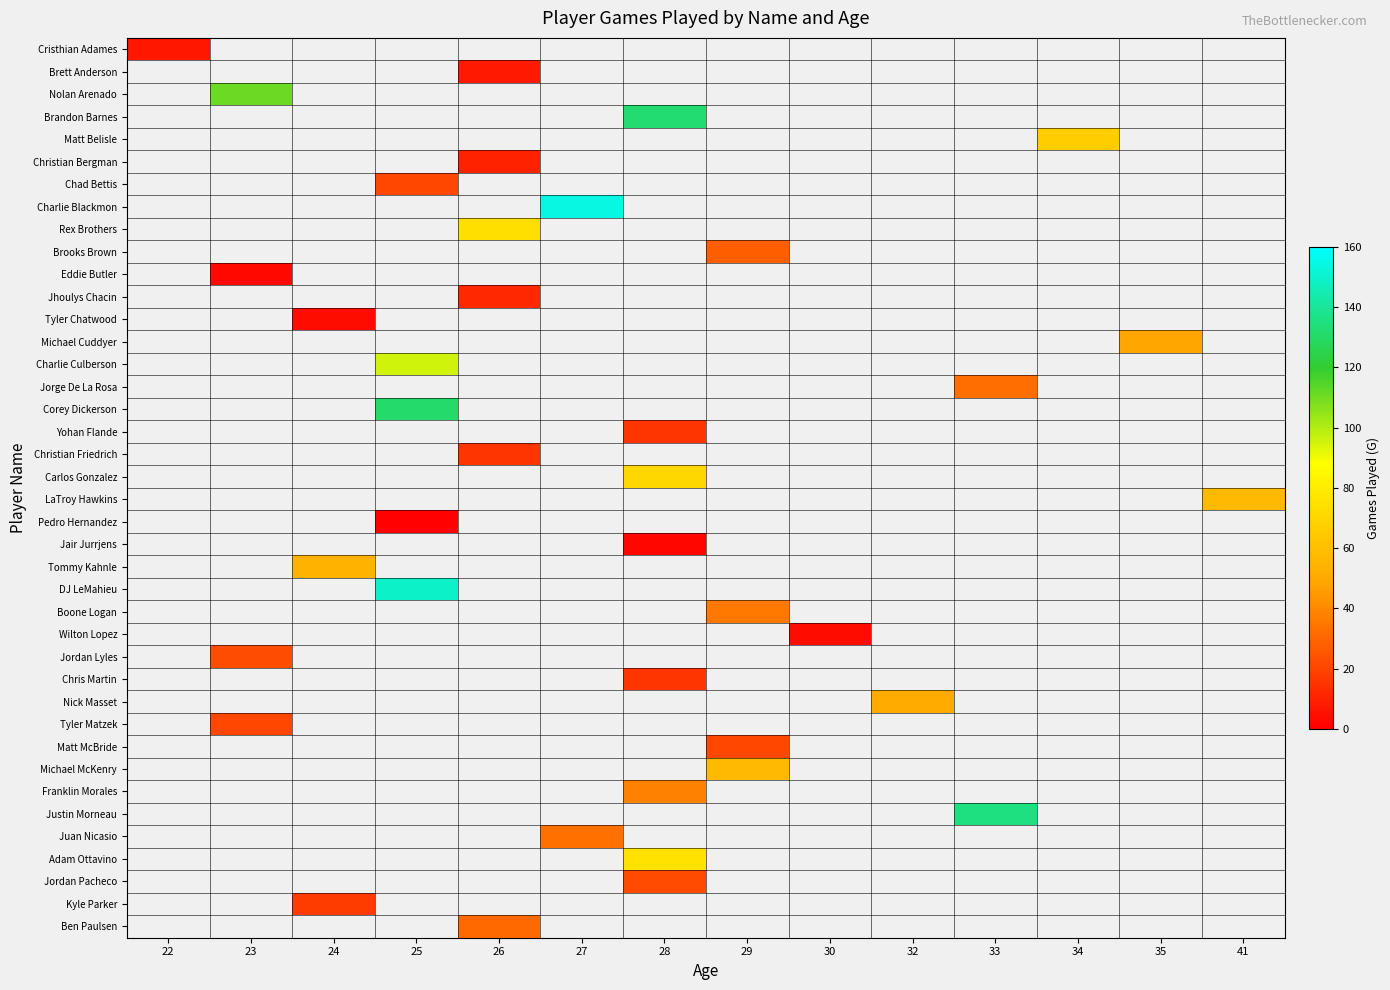

At how many categories does at least one series exceed 43?

12